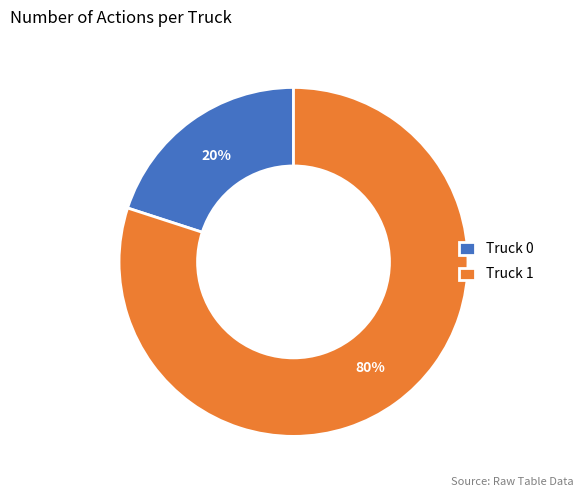

Do Truck 0 and Truck 1 together represent more than half of the pie?

Yes